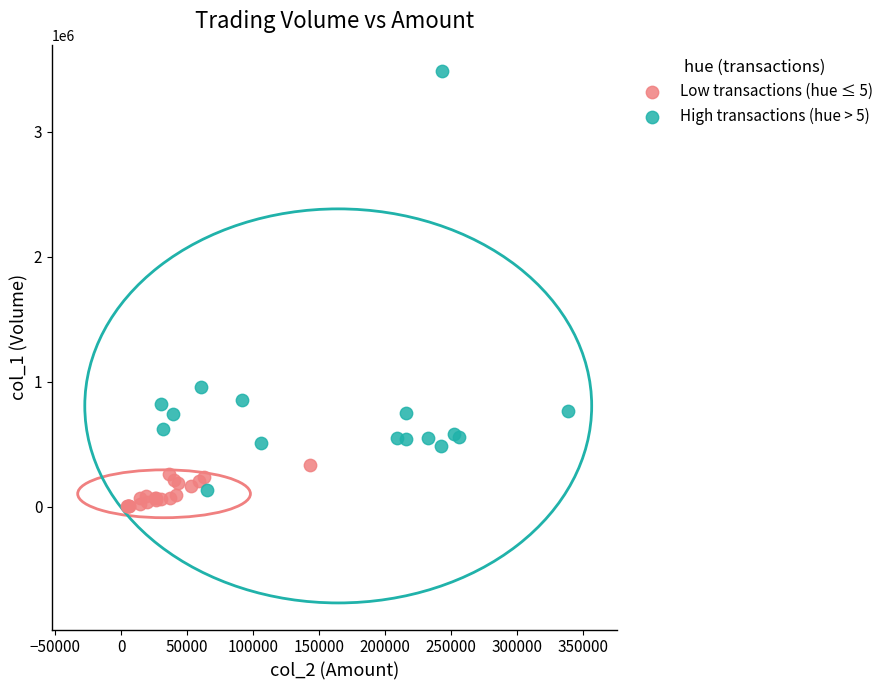

Which series has the largest Y range (max minus min)?

High transactions (hue > 5)